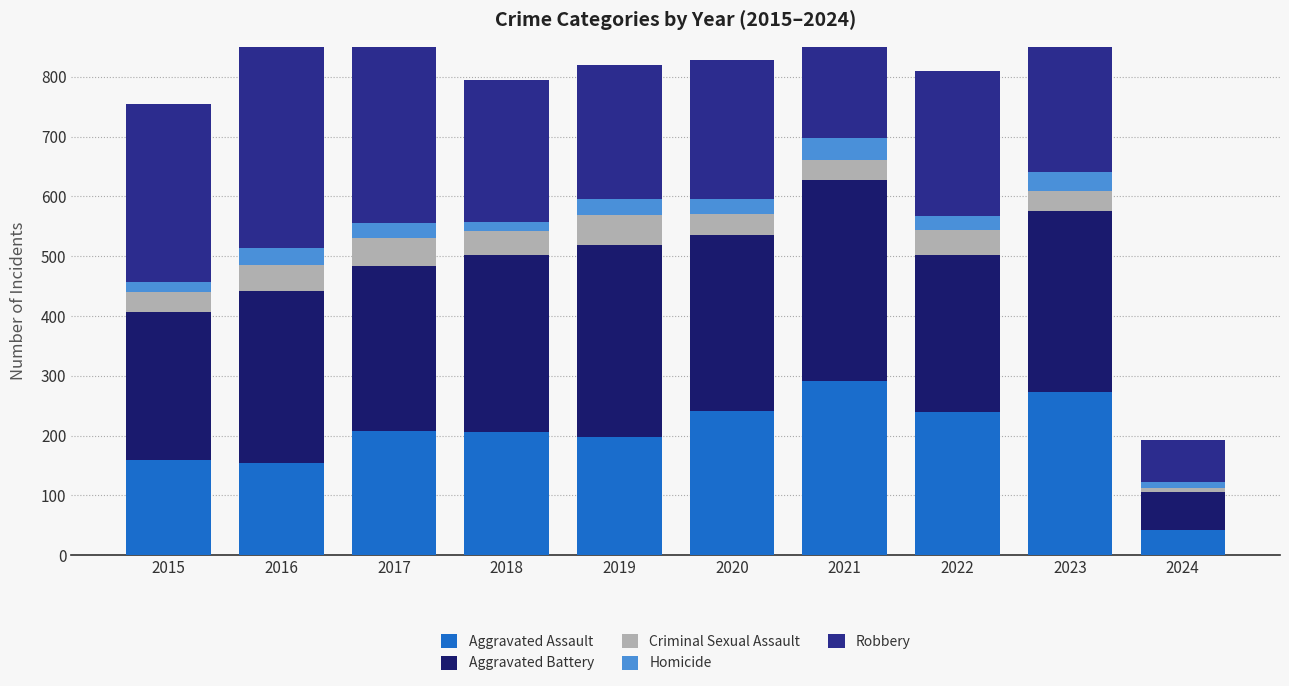

What is the highest value of the Aggravated Battery series?

336